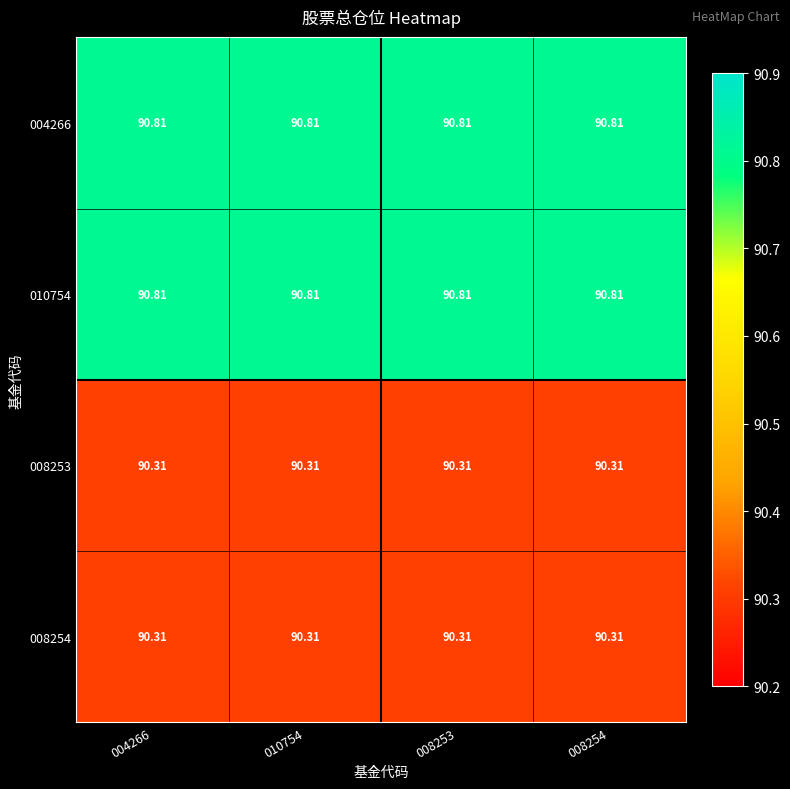

Is the value of 008253 at 010754 greater than the value of 010754 at 008253?

No